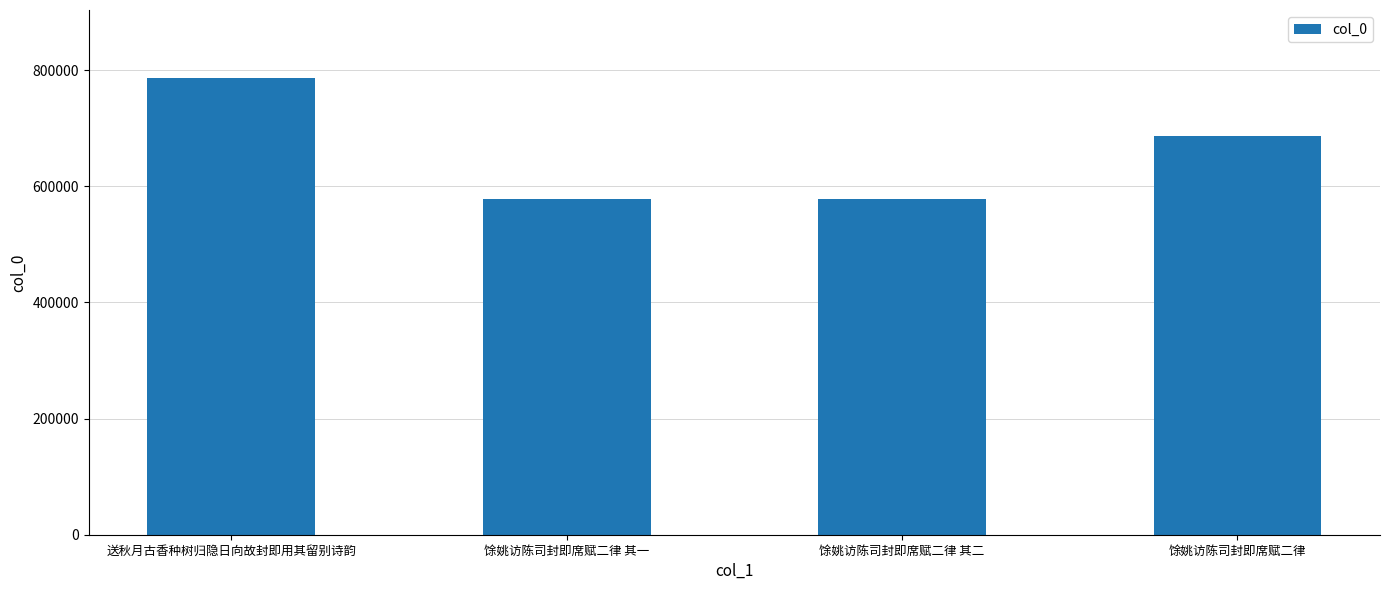

The value at 送秋月古香种树归隐日向故封即用其留别诗韵 is 785646. True or false?

True